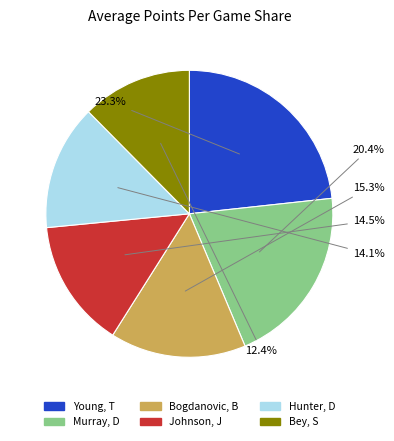

How many segments does this pie chart have?

6